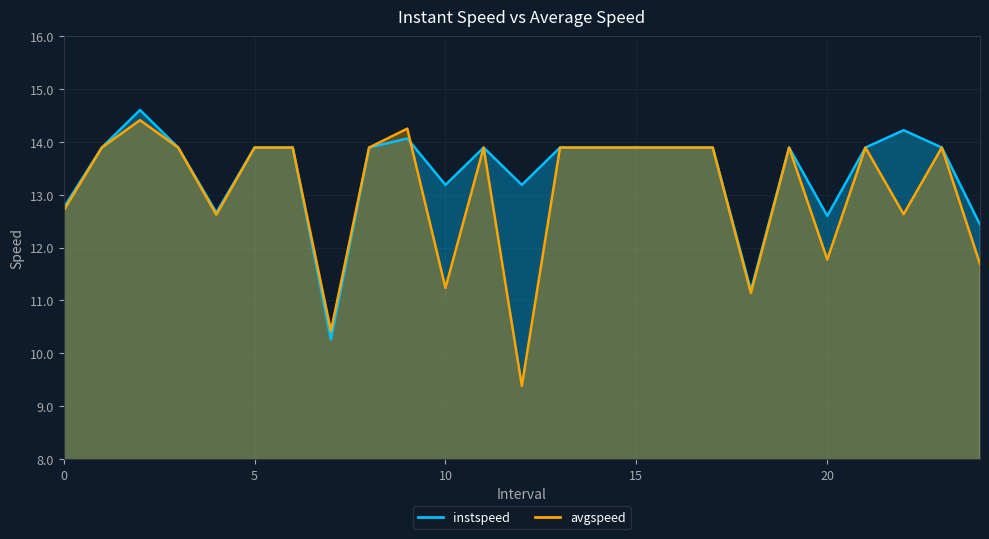

Between 14 and 1, which is larger?

14